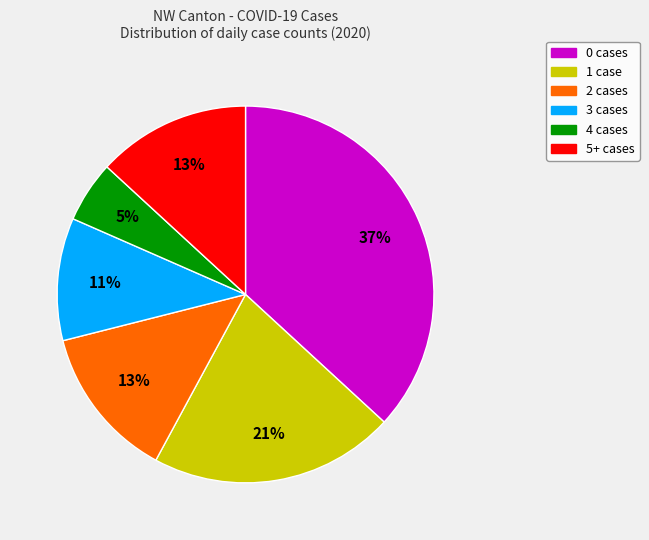

To the nearest percent, what is the difference between the largest and smallest slice percentages?

32%